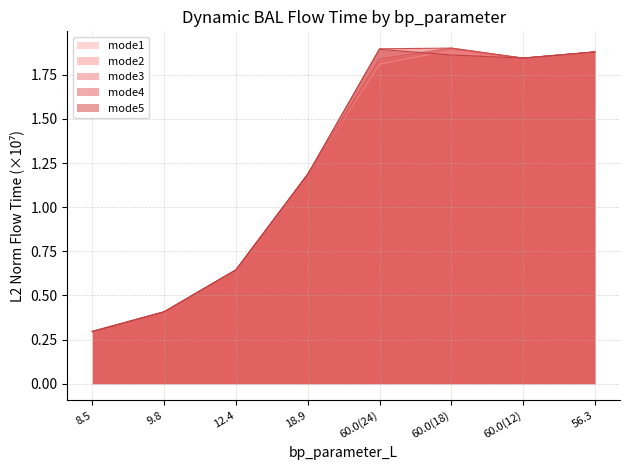

Between 8.5 and 9.8, which series saw the biggest shift?

mode2